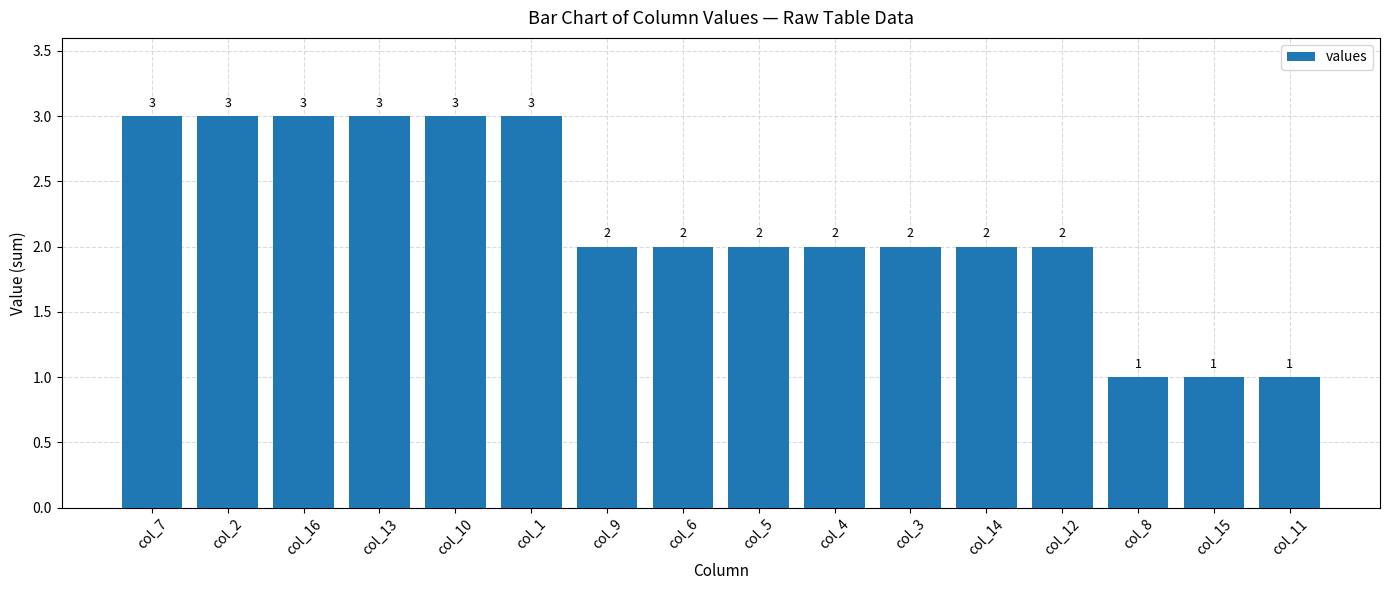

What is the difference between the values at col_14 and col_11?

1